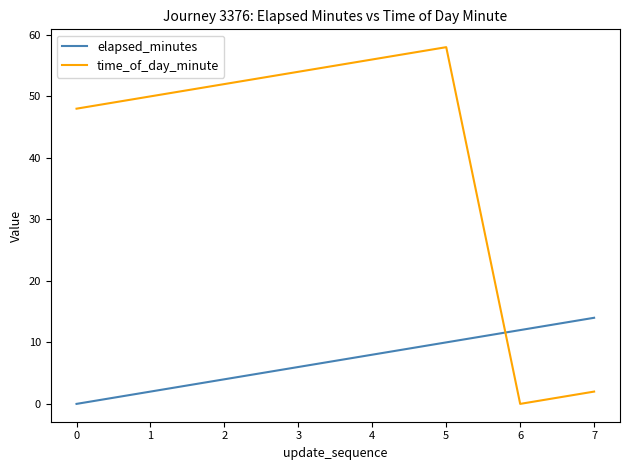

What is the total value across all series at 3?

60